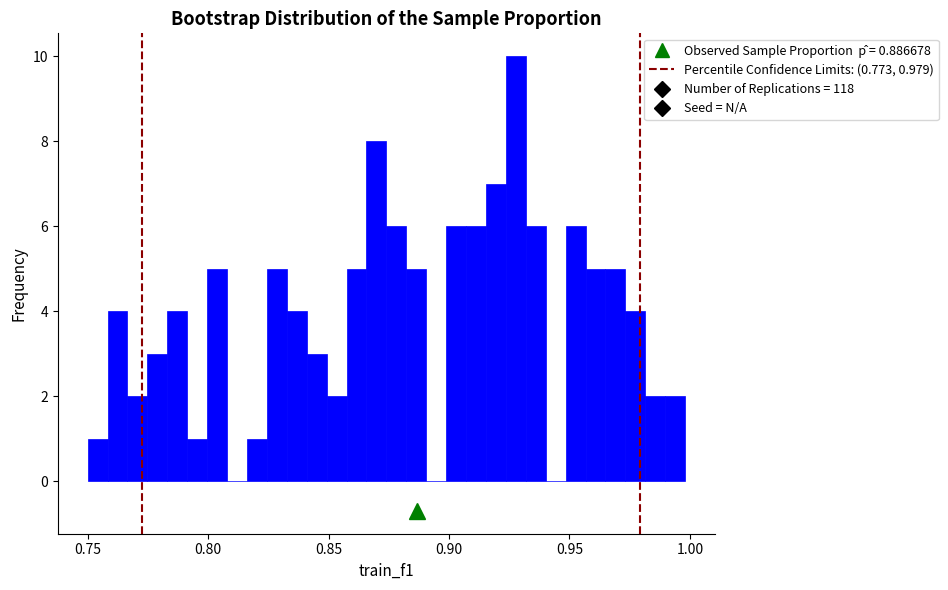

Read against the x-axis, roughly where is the centre of the tallest bar?

0.930